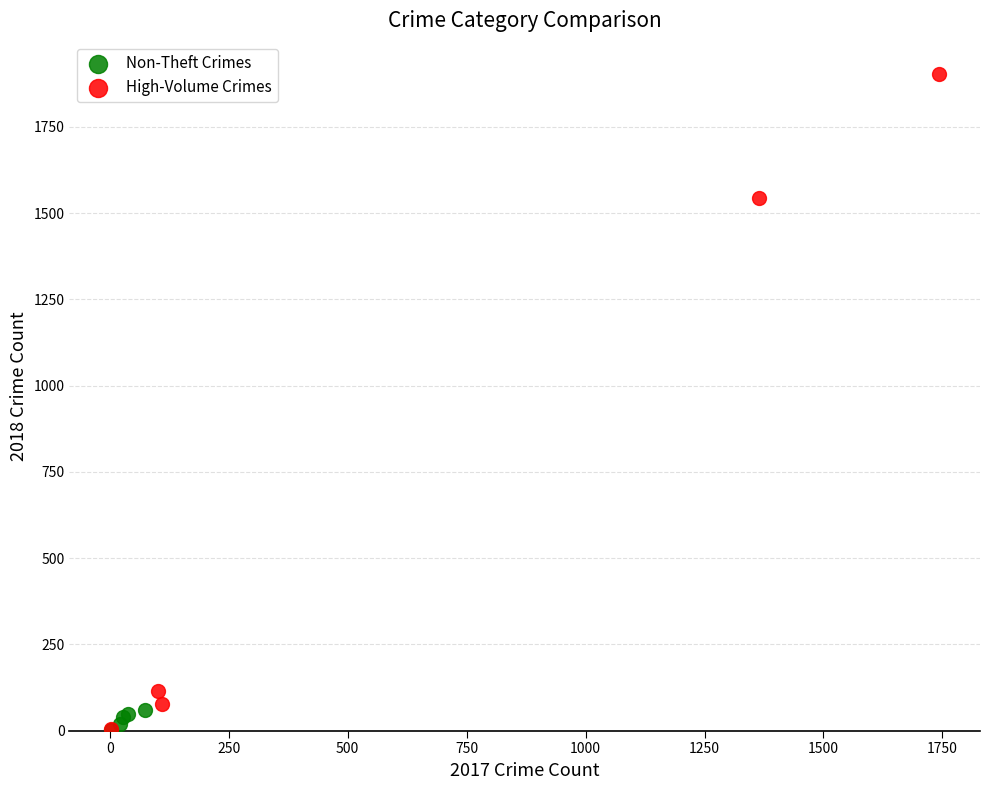

Which series has the largest Y range (max minus min)?

High-Volume Crimes